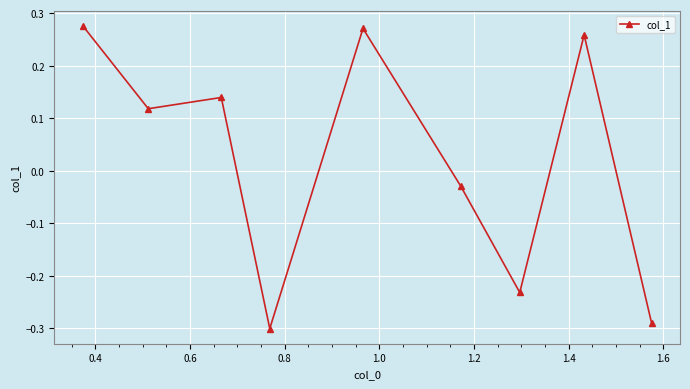

What is the difference between the maximum and second lowest values?

0.6